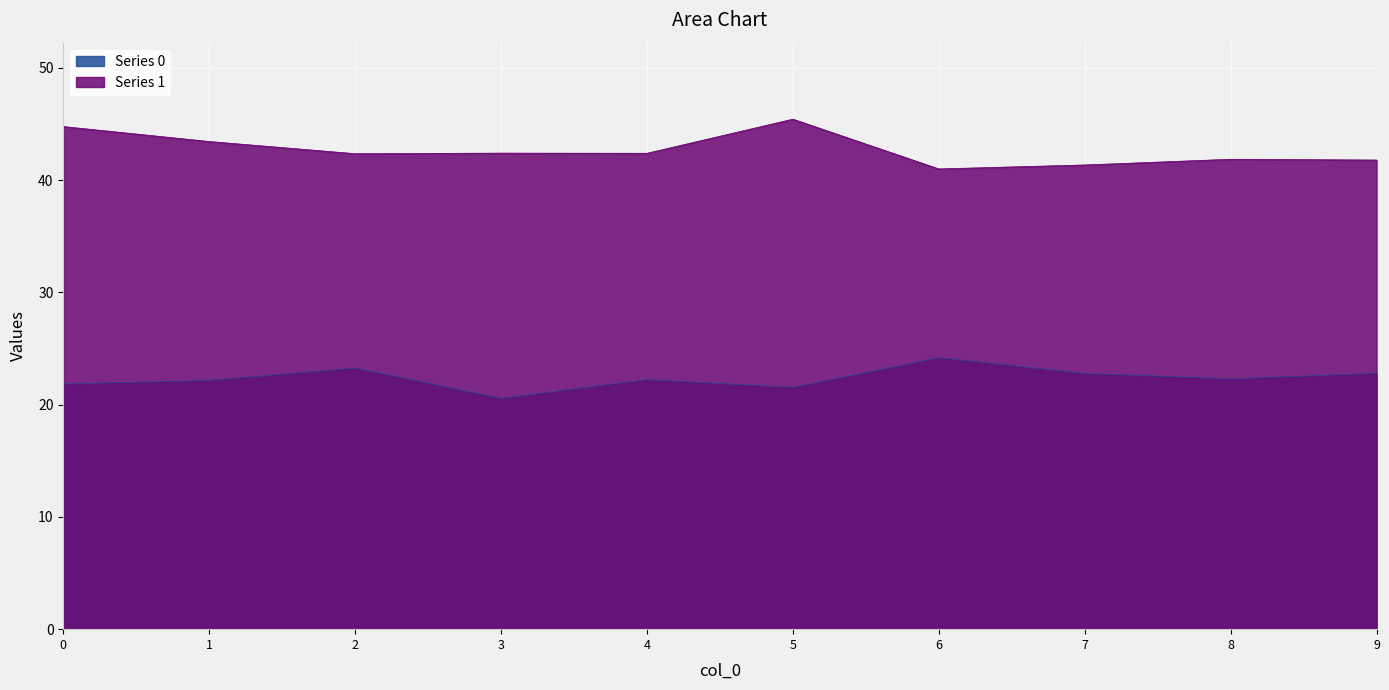

True or false: Series 1 has a value of 42.4 at 3.

True